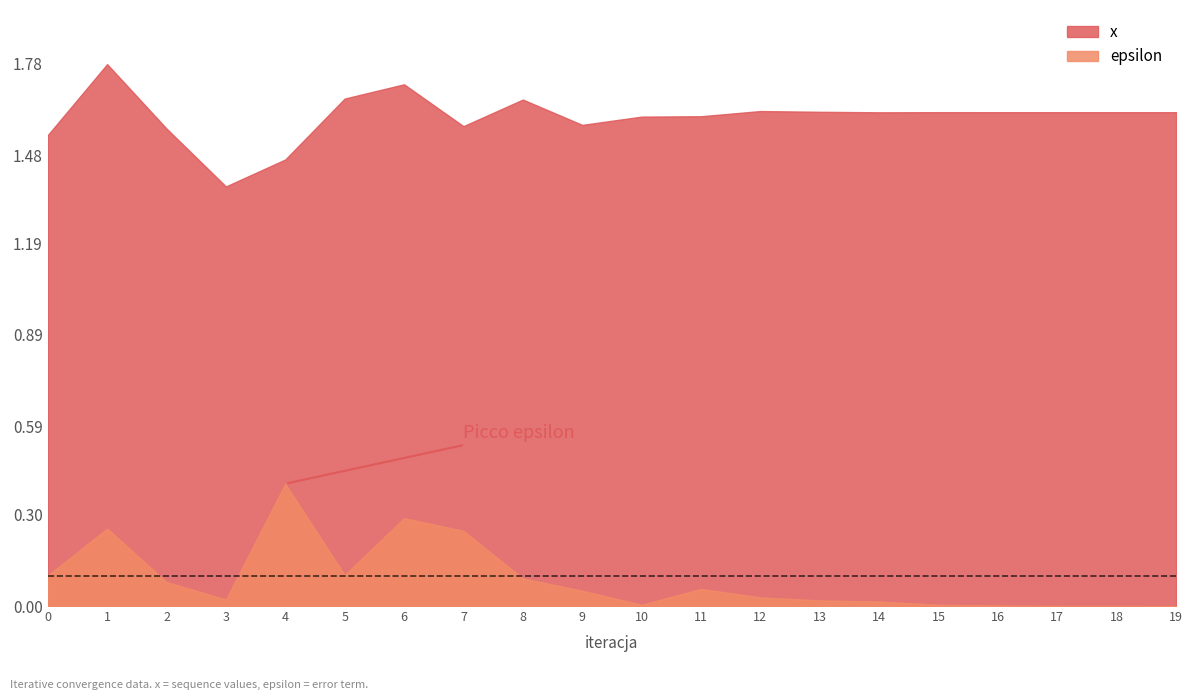

True or false: x and epsilon intersect in this chart.

False